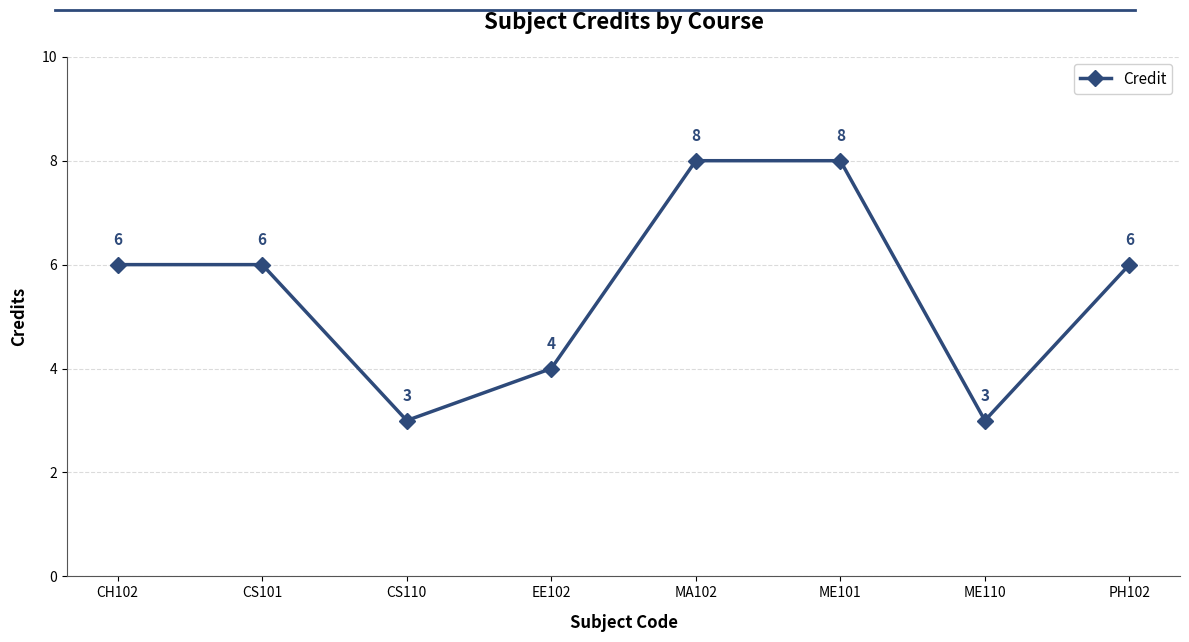

Reading left to right, list all the values displayed in this chart.

CH102=6	CS101=6	CS110=3	EE102=4	MA102=8	ME101=8	ME110=3	PH102=6